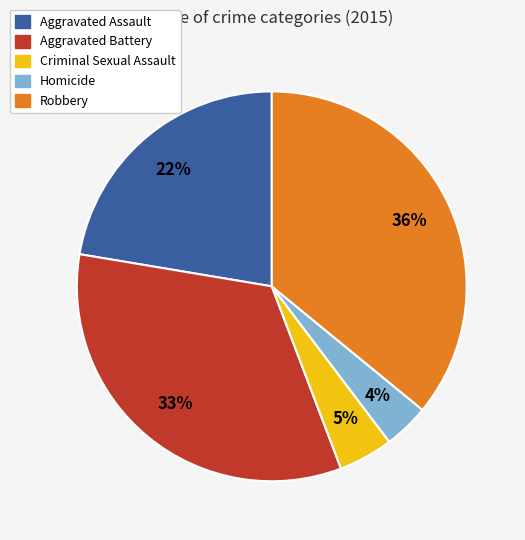

Which has a higher value, Aggravated Battery or Criminal Sexual Assault?

Aggravated Battery